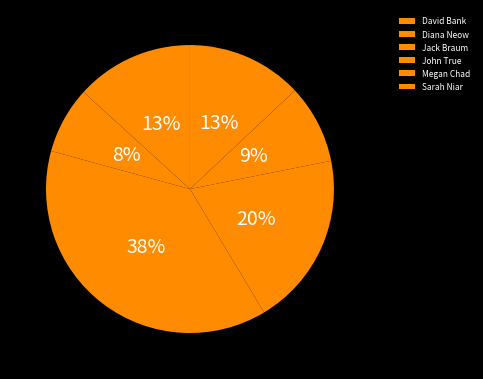

Does any single category account for the majority?

No